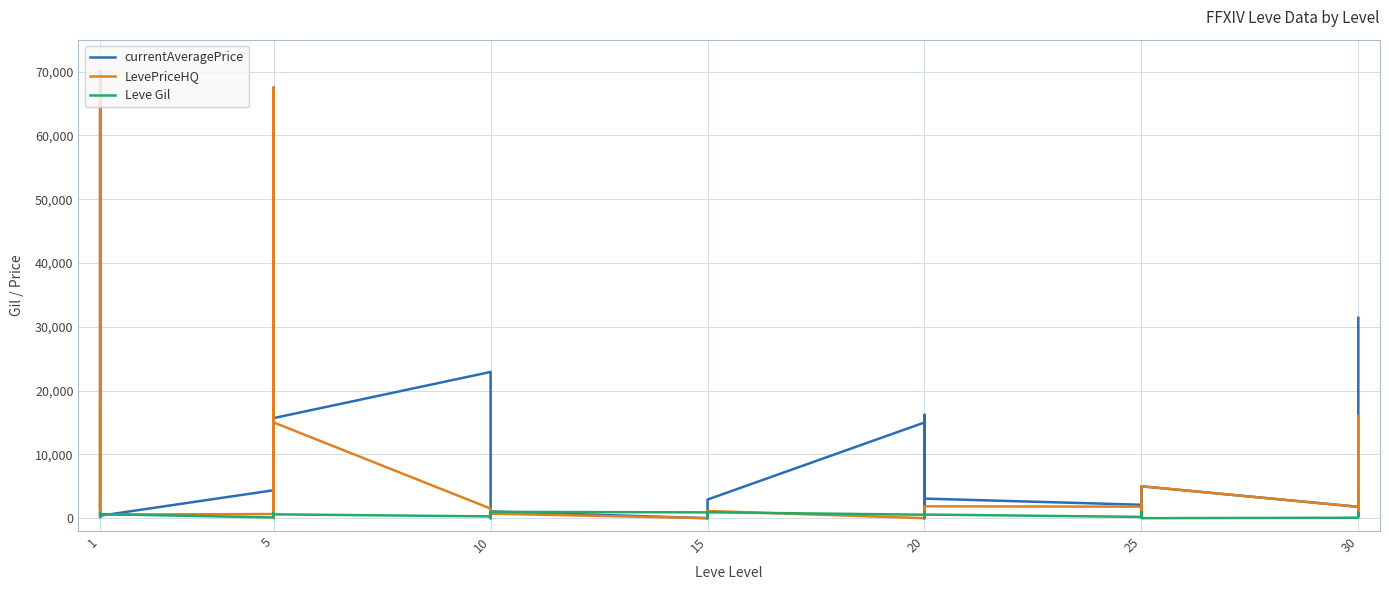

At which category does the chart reach its minimum across all series?

10